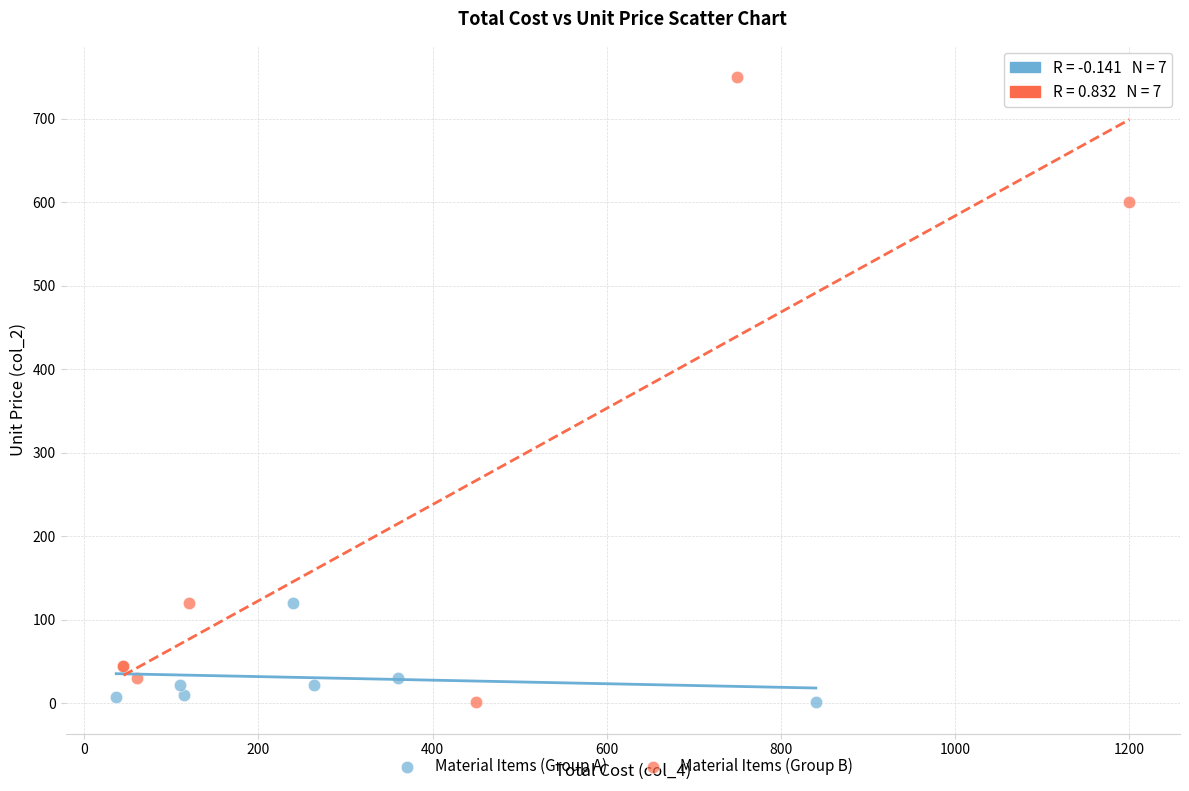

Which series reaches the maximum Y coordinate?

Material Items (Group B)